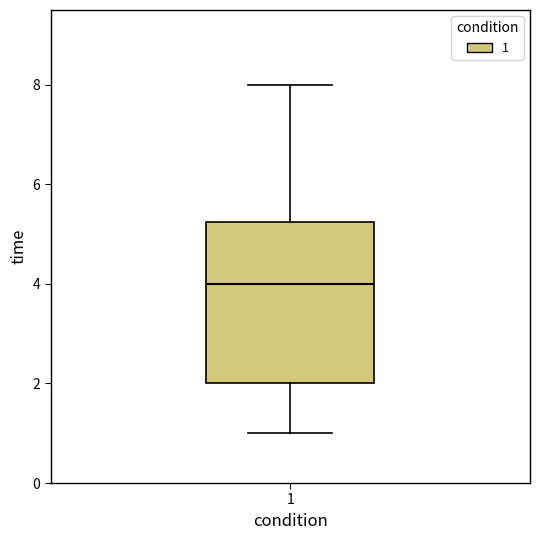

Read this box plot against the y-axis: the position of the median line, the range covered by the box, and the ends of both whiskers. The values are not printed on the chart, so give them approximately, as read against the axis.

median 4.0, box 2.0 to 5.2, whiskers 1.0 to 8.0